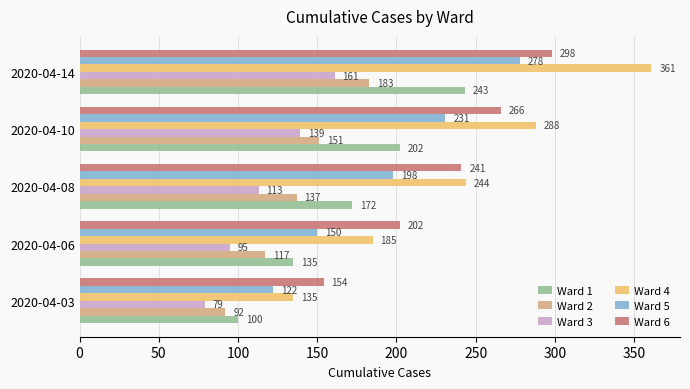

What is the average value of the Ward 2 series?

136